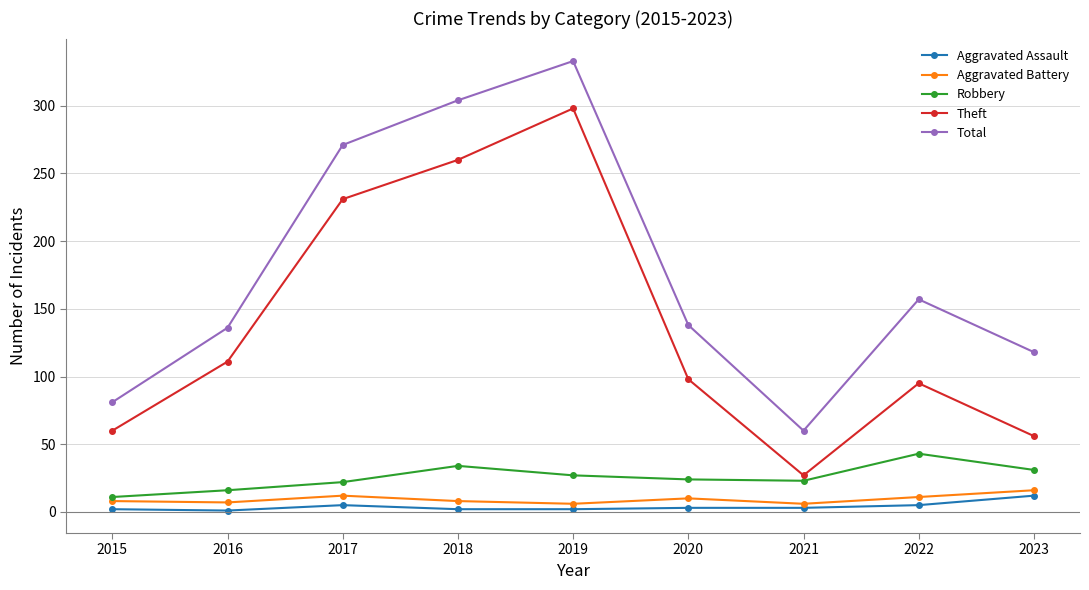

True or false: Aggravated Battery and Theft cross at least once.

False